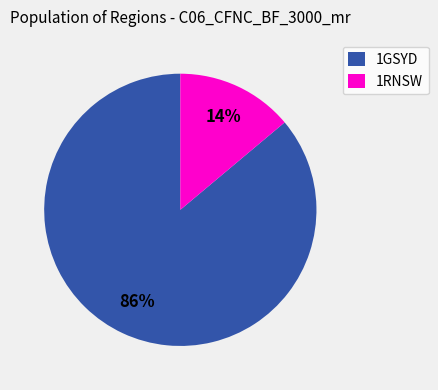

To the nearest percent, what is the difference between the 1RNSW and 1GSYD slice percentages?

72%